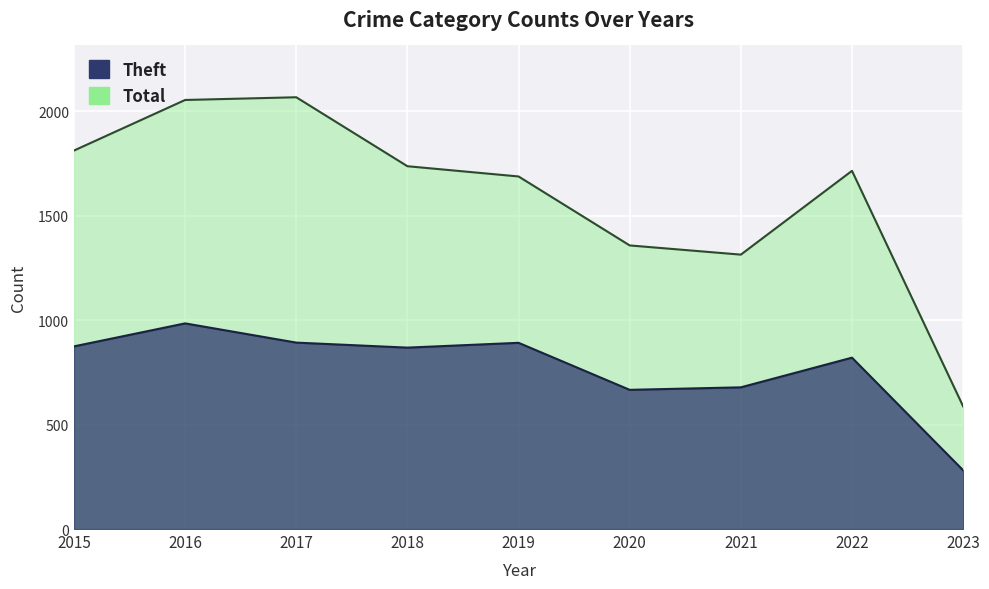

What is the difference between the highest and lowest values at 2015?

937